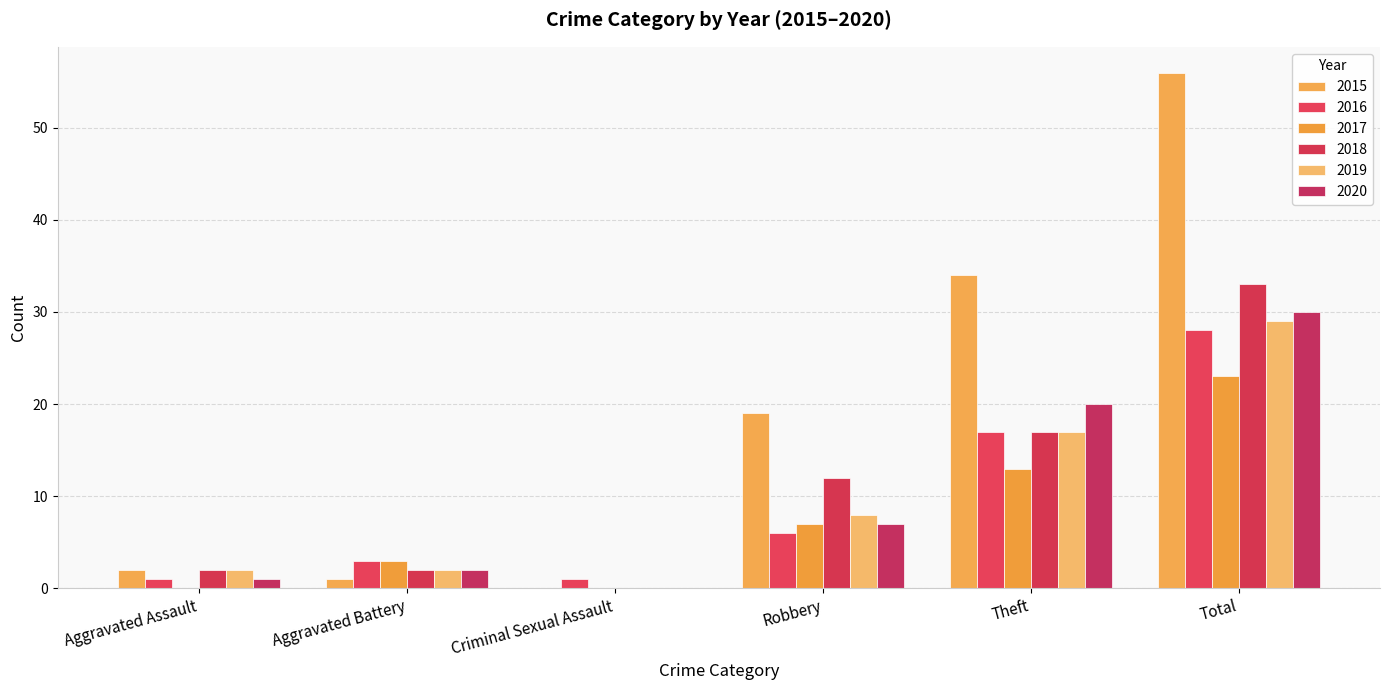

Reading left to right, transcribe all the data shown in this chart.

2015: Aggravated Assault=2	Aggravated Battery=1	Criminal Sexual Assault=0	Robbery=19	Theft=34	Total=56
2016: Aggravated Assault=1	Aggravated Battery=3	Criminal Sexual Assault=1	Robbery=6	Theft=17	Total=28
2017: Aggravated Assault=0	Aggravated Battery=3	Criminal Sexual Assault=0	Robbery=7	Theft=13	Total=23
2018: Aggravated Assault=2	Aggravated Battery=2	Criminal Sexual Assault=0	Robbery=12	Theft=17	Total=33
2019: Aggravated Assault=2	Aggravated Battery=2	Criminal Sexual Assault=0	Robbery=8	Theft=17	Total=29
2020: Aggravated Assault=1	Aggravated Battery=2	Criminal Sexual Assault=0	Robbery=7	Theft=20	Total=30